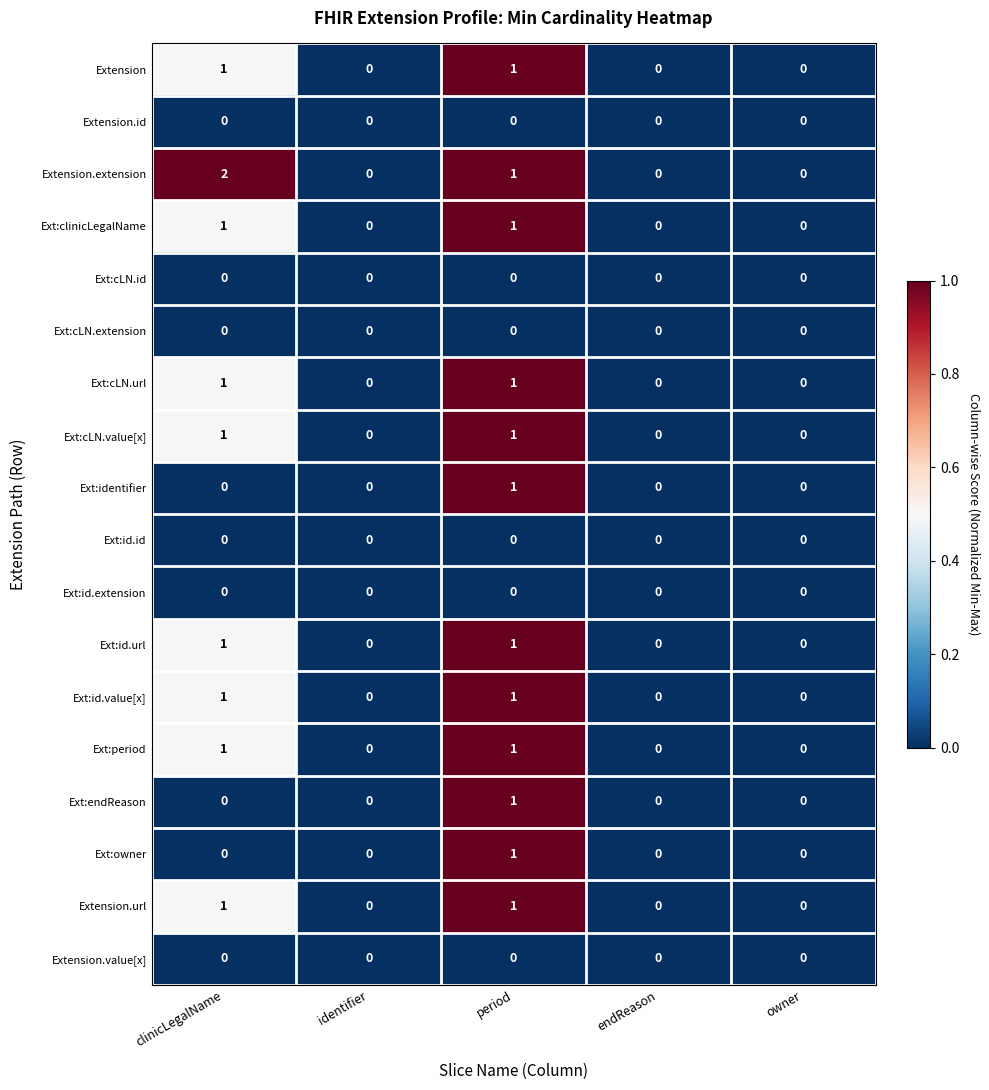

How many Extension.url values are between 0 and 1?

5